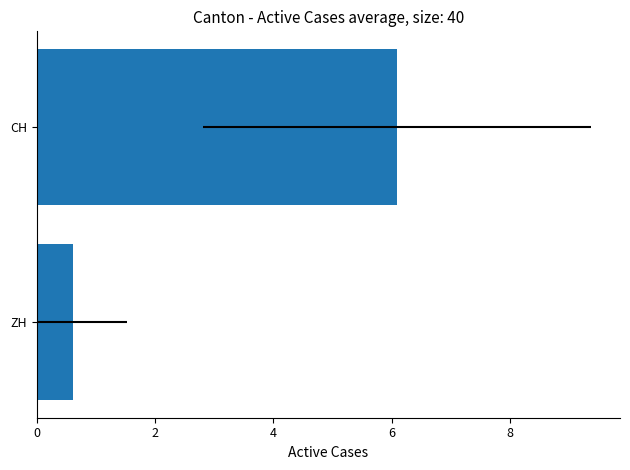

What is the sum of all values?

6.7